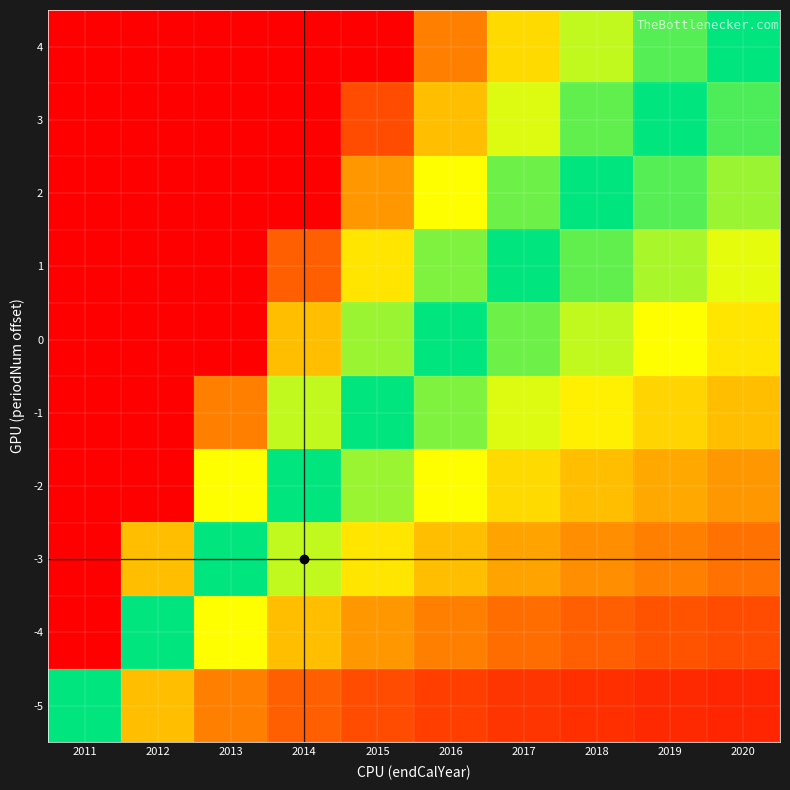

What is the smallest value displayed?

0.1